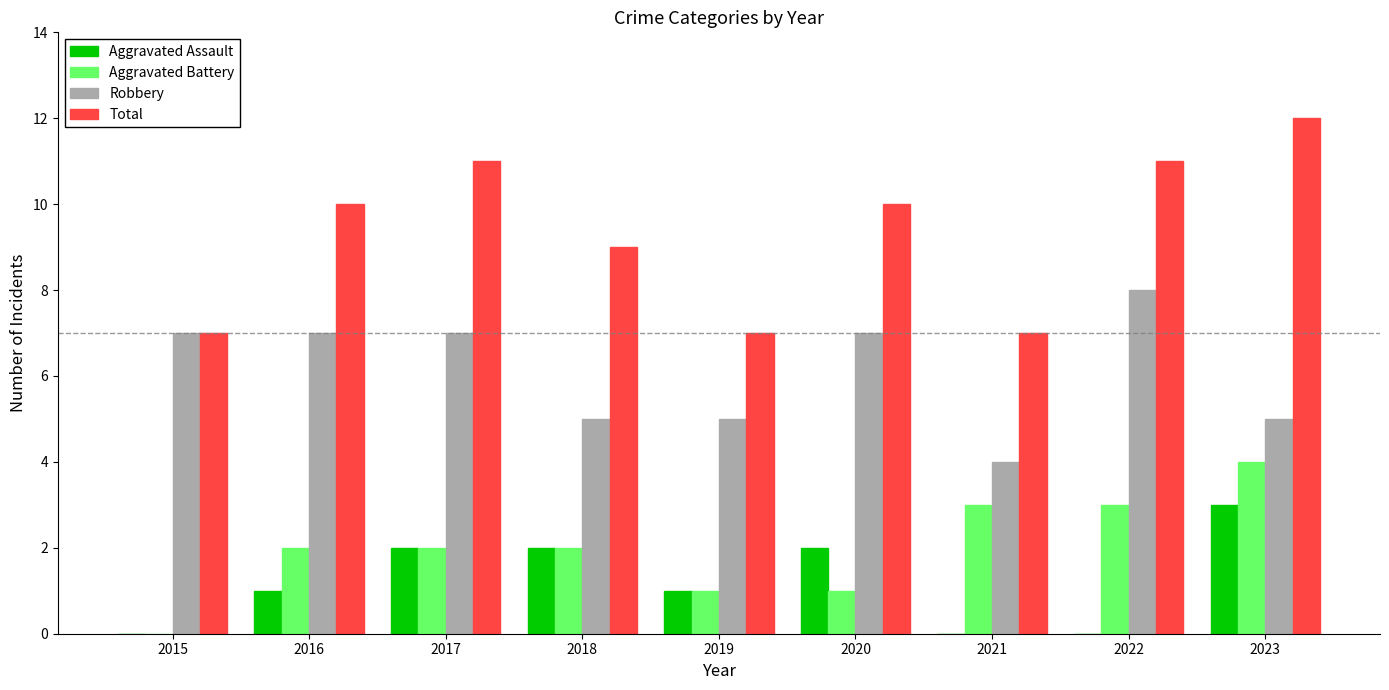

The value of Aggravated Battery at 2022 is 2. True or false?

False